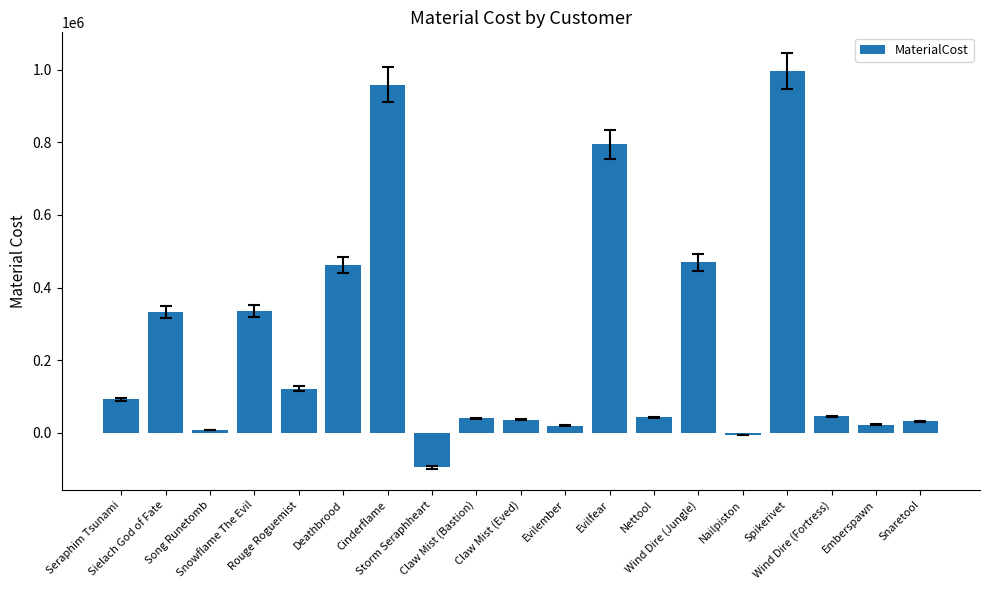

Approximately how many times larger is the value at Snowflame The Evil compared to Evilember?

17.1